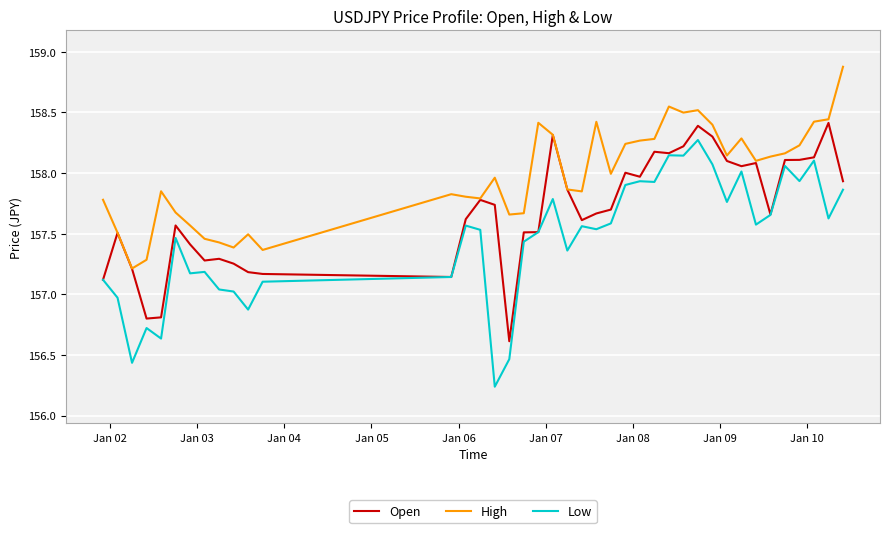

List the series in order of their overall mean, highest first.

High, Open, Low